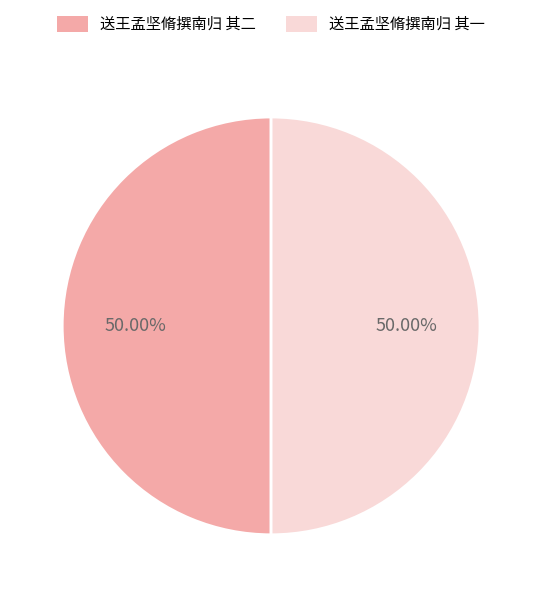

How many slices are in this pie chart?

2